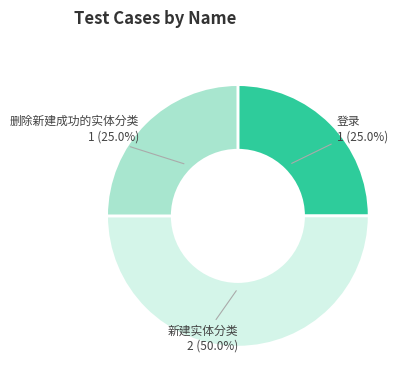

To the nearest percent, what is the combined percentage of 新建实体分类 and 登录?

75%